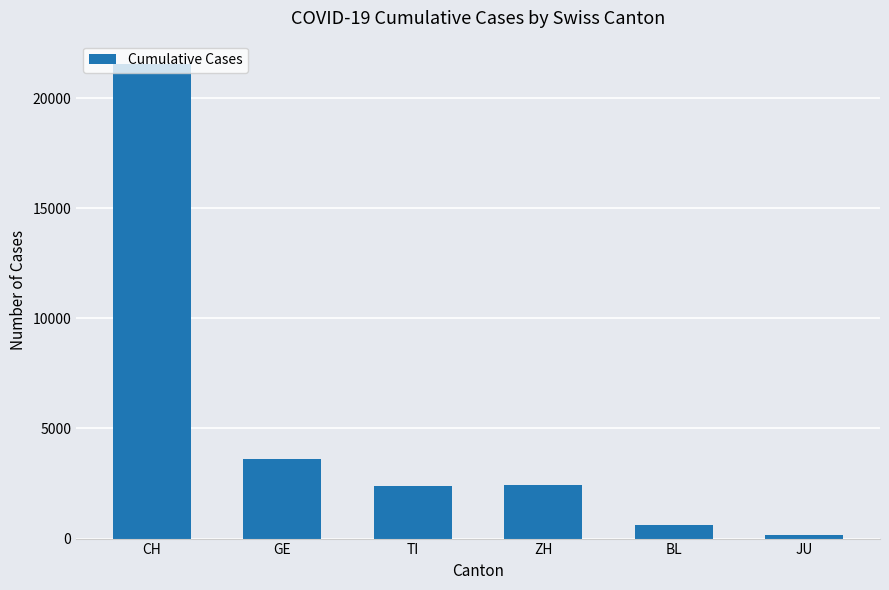

Which has a higher value, JU or TI?

TI